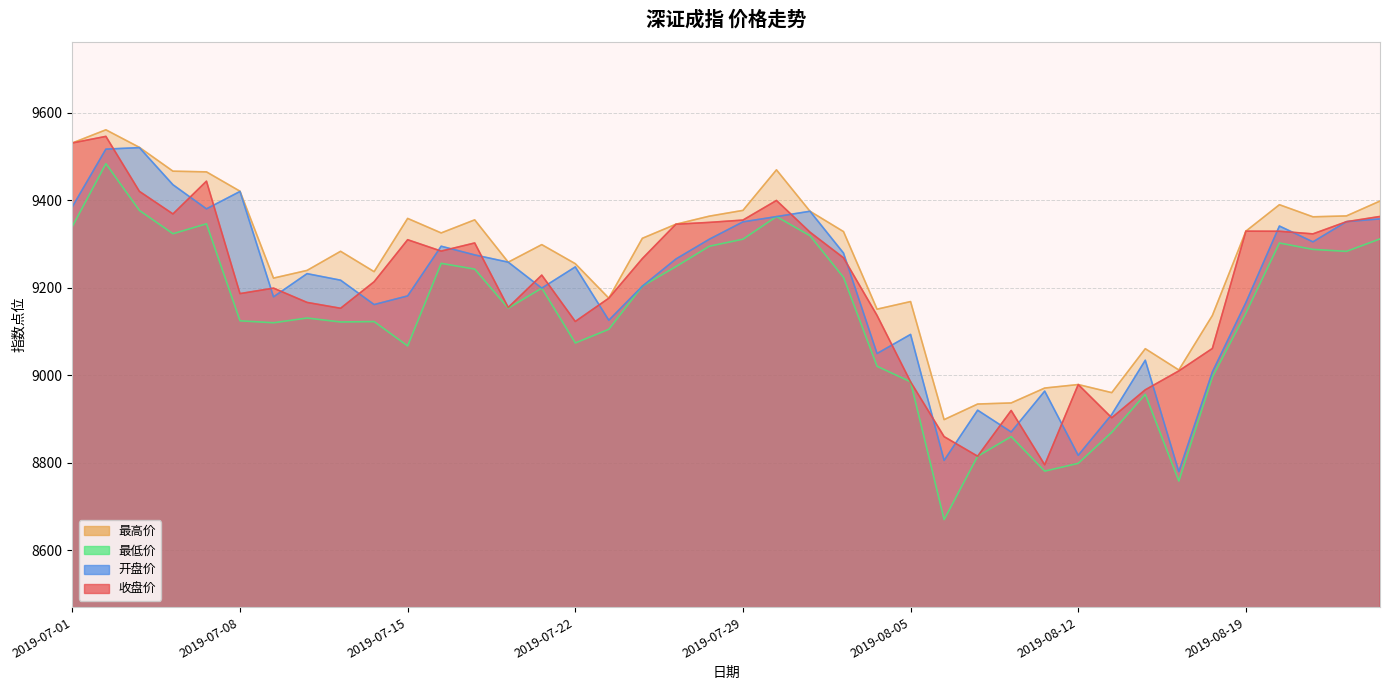

What is the difference between the maximum and second lowest values in the 最低价 series?

725.1